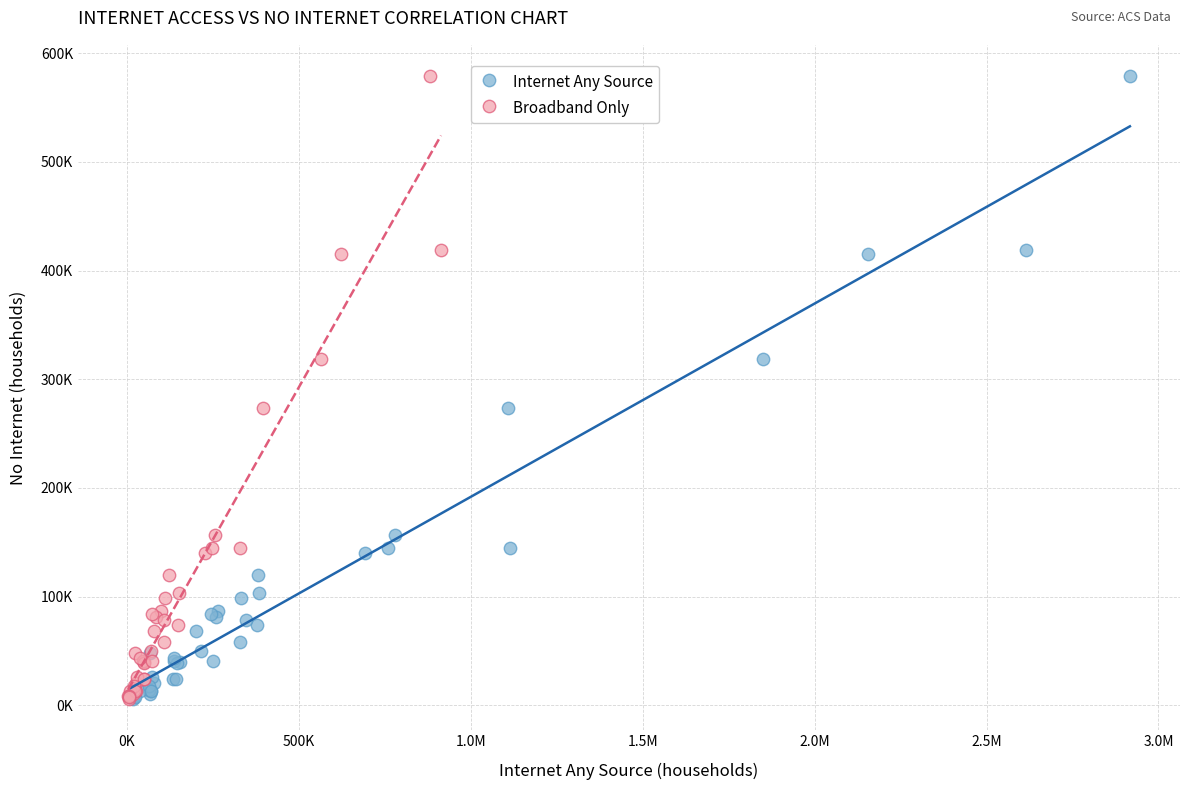

What are all the series names shown in the legend?

Internet Any Source, Broadband Only